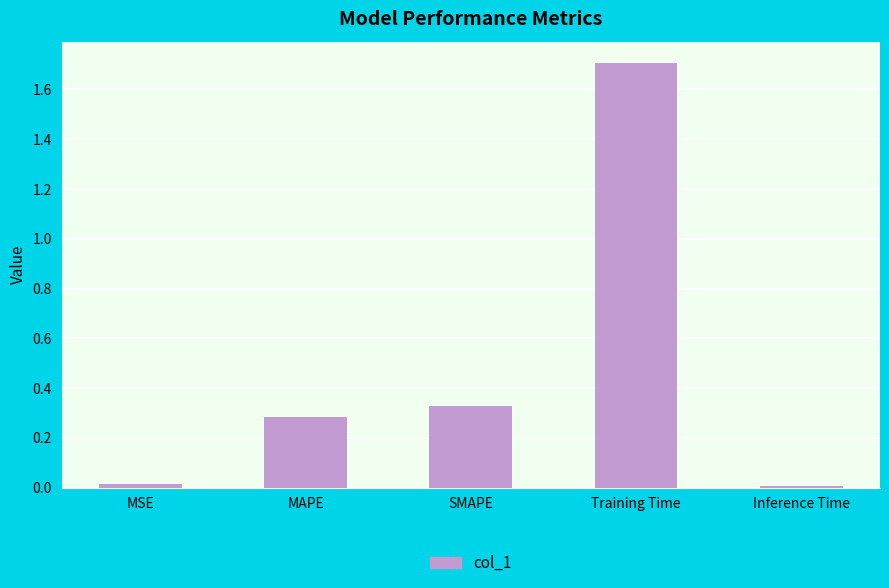

What is the sum of all values?

2.3